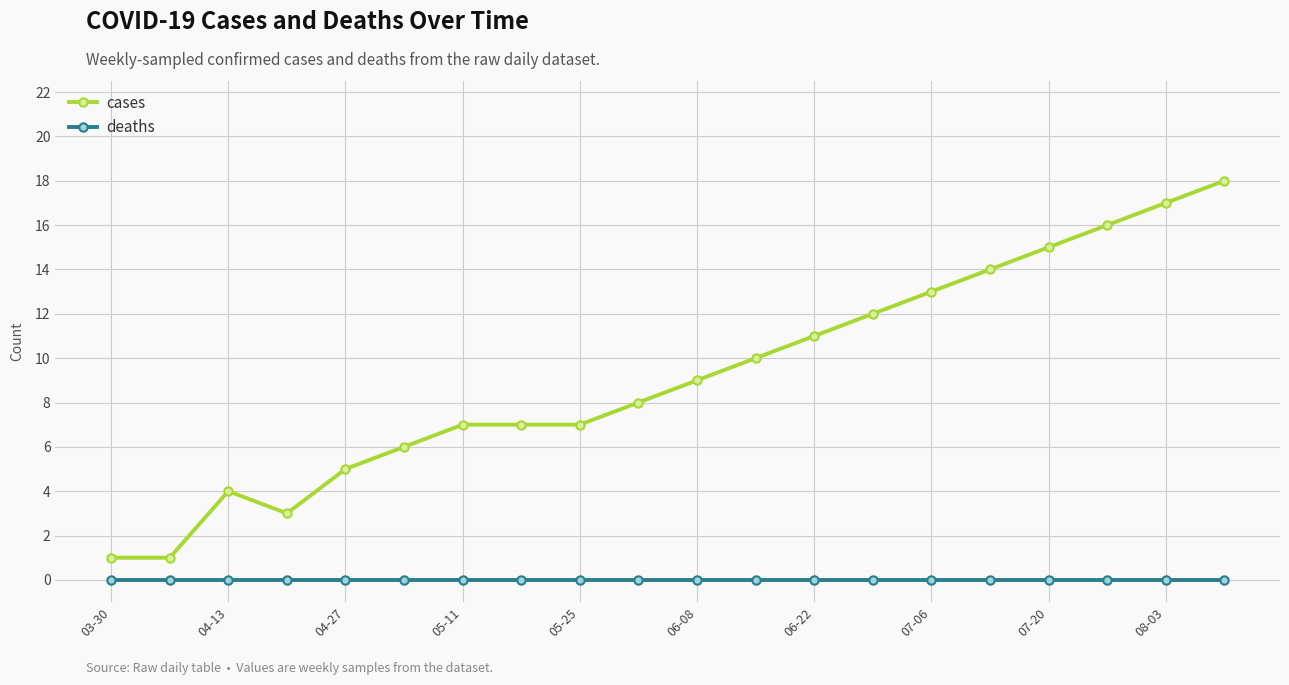

Which series has the largest range (max minus min)?

cases